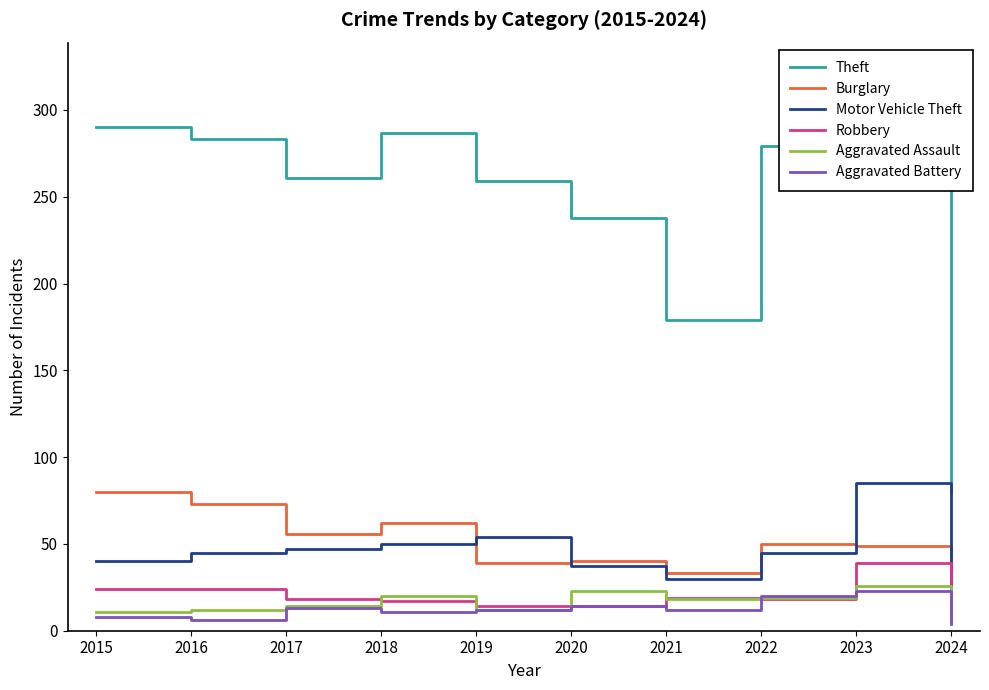

The Aggravated Battery series shows 6 at 2016. True or false?

True